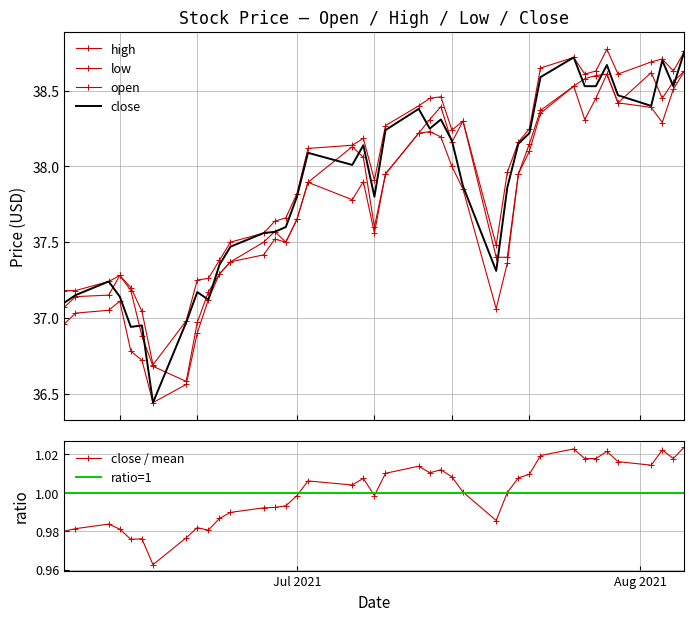

True or false: open and ratio=1 intersect in this chart.

False